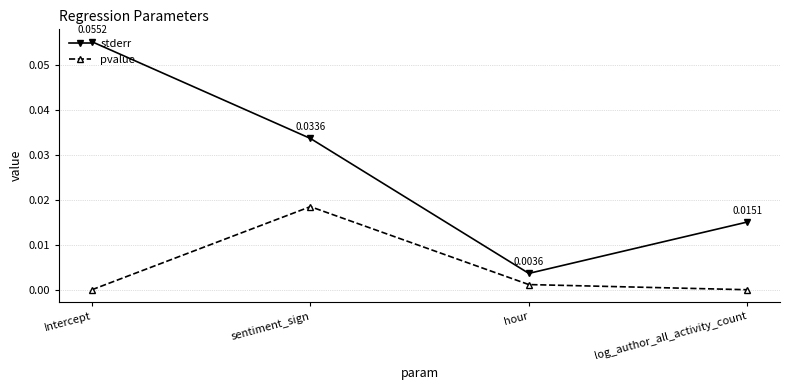

What are all the series names shown in the legend?

stderr, pvalue